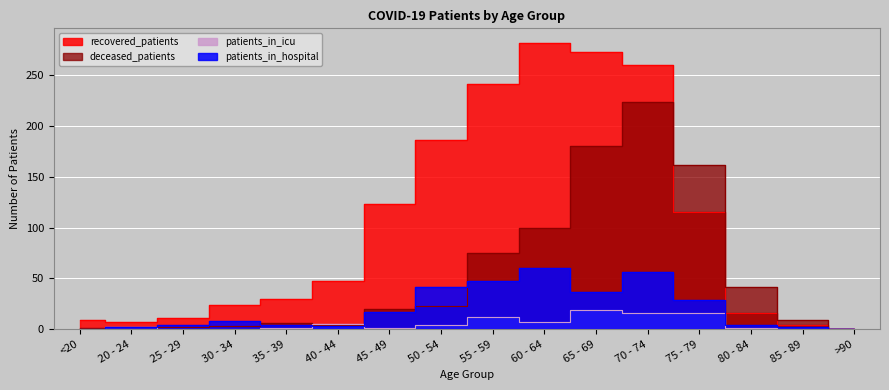

Reading right to left, extract all data points from this chart.

recovered_patients: 0	4	16	115	260	273	282	241	186	123	47	30	24	11	7	9
deceased_patients: 0	9	42	162	224	180	100	75	23	20	4	6	3	2	0	1
patients_in_icu: 0	0	1	16	16	19	7	12	4	1	5	1	0	0	2	0
patients_in_hospital: 0	2	4	29	56	37	60	47	42	17	3	4	8	4	2	0